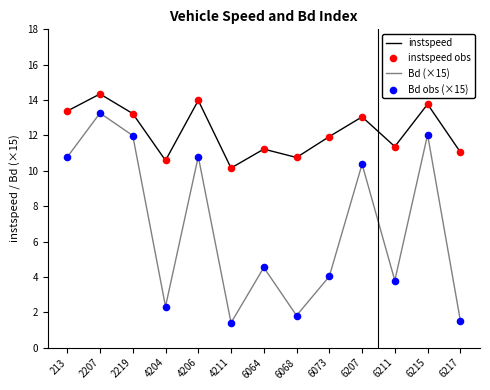

At how many categories does at least one series exceed 5?

13